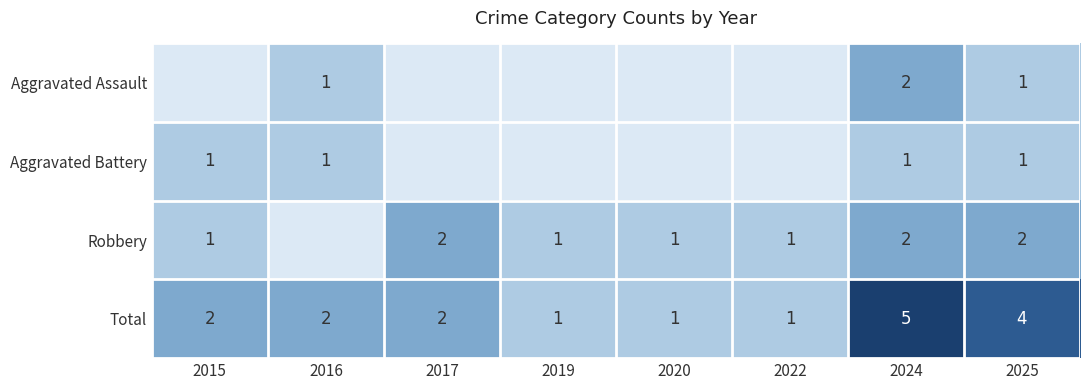

At which category does the chart reach its minimum across all series?

2015